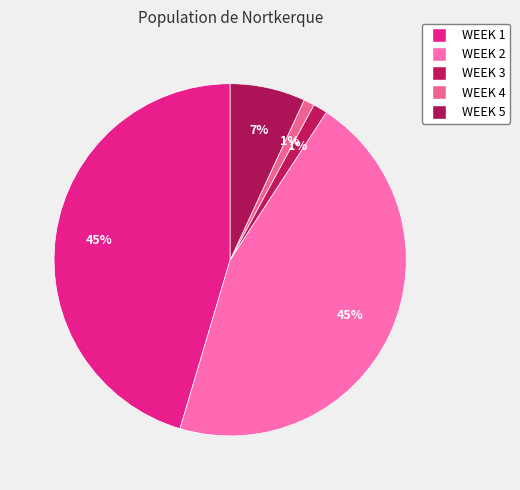

To the nearest percent, what is the average slice percentage?

20%